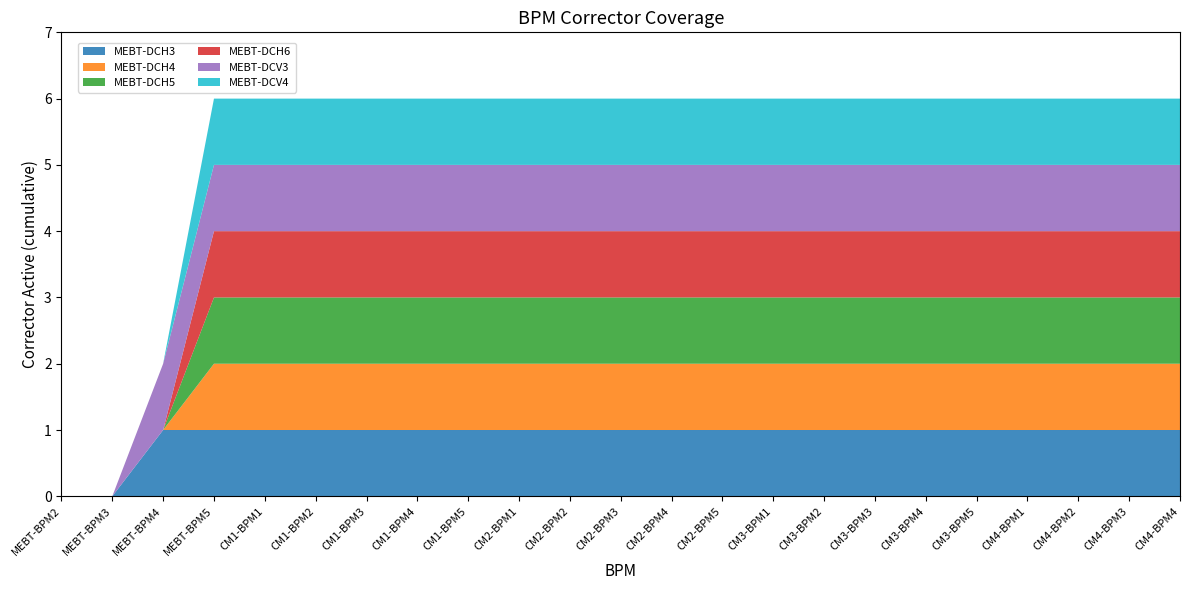

Reading right to left, list all the values displayed in this chart.

MEBT-DCH3: CM4-BPM4=1	CM4-BPM3=1	CM4-BPM2=1	CM4-BPM1=1	CM3-BPM5=1	CM3-BPM4=1	CM3-BPM3=1	CM3-BPM2=1	CM3-BPM1=1	CM2-BPM5=1	CM2-BPM4=1	CM2-BPM3=1	CM2-BPM2=1	CM2-BPM1=1	CM1-BPM5=1	CM1-BPM4=1	CM1-BPM3=1	CM1-BPM2=1	CM1-BPM1=1	MEBT-BPM5=1	MEBT-BPM4=1	MEBT-BPM3=0	MEBT-BPM2=0
MEBT-DCH4: CM4-BPM4=1	CM4-BPM3=1	CM4-BPM2=1	CM4-BPM1=1	CM3-BPM5=1	CM3-BPM4=1	CM3-BPM3=1	CM3-BPM2=1	CM3-BPM1=1	CM2-BPM5=1	CM2-BPM4=1	CM2-BPM3=1	CM2-BPM2=1	CM2-BPM1=1	CM1-BPM5=1	CM1-BPM4=1	CM1-BPM3=1	CM1-BPM2=1	CM1-BPM1=1	MEBT-BPM5=1	MEBT-BPM4=0	MEBT-BPM3=0	MEBT-BPM2=0
MEBT-DCH5: CM4-BPM4=1	CM4-BPM3=1	CM4-BPM2=1	CM4-BPM1=1	CM3-BPM5=1	CM3-BPM4=1	CM3-BPM3=1	CM3-BPM2=1	CM3-BPM1=1	CM2-BPM5=1	CM2-BPM4=1	CM2-BPM3=1	CM2-BPM2=1	CM2-BPM1=1	CM1-BPM5=1	CM1-BPM4=1	CM1-BPM3=1	CM1-BPM2=1	CM1-BPM1=1	MEBT-BPM5=1	MEBT-BPM4=0	MEBT-BPM3=0	MEBT-BPM2=0
MEBT-DCH6: CM4-BPM4=1	CM4-BPM3=1	CM4-BPM2=1	CM4-BPM1=1	CM3-BPM5=1	CM3-BPM4=1	CM3-BPM3=1	CM3-BPM2=1	CM3-BPM1=1	CM2-BPM5=1	CM2-BPM4=1	CM2-BPM3=1	CM2-BPM2=1	CM2-BPM1=1	CM1-BPM5=1	CM1-BPM4=1	CM1-BPM3=1	CM1-BPM2=1	CM1-BPM1=1	MEBT-BPM5=1	MEBT-BPM4=0	MEBT-BPM3=0	MEBT-BPM2=0
MEBT-DCV3: CM4-BPM4=1	CM4-BPM3=1	CM4-BPM2=1	CM4-BPM1=1	CM3-BPM5=1	CM3-BPM4=1	CM3-BPM3=1	CM3-BPM2=1	CM3-BPM1=1	CM2-BPM5=1	CM2-BPM4=1	CM2-BPM3=1	CM2-BPM2=1	CM2-BPM1=1	CM1-BPM5=1	CM1-BPM4=1	CM1-BPM3=1	CM1-BPM2=1	CM1-BPM1=1	MEBT-BPM5=1	MEBT-BPM4=1	MEBT-BPM3=0	MEBT-BPM2=0
MEBT-DCV4: CM4-BPM4=1	CM4-BPM3=1	CM4-BPM2=1	CM4-BPM1=1	CM3-BPM5=1	CM3-BPM4=1	CM3-BPM3=1	CM3-BPM2=1	CM3-BPM1=1	CM2-BPM5=1	CM2-BPM4=1	CM2-BPM3=1	CM2-BPM2=1	CM2-BPM1=1	CM1-BPM5=1	CM1-BPM4=1	CM1-BPM3=1	CM1-BPM2=1	CM1-BPM1=1	MEBT-BPM5=1	MEBT-BPM4=0	MEBT-BPM3=0	MEBT-BPM2=0